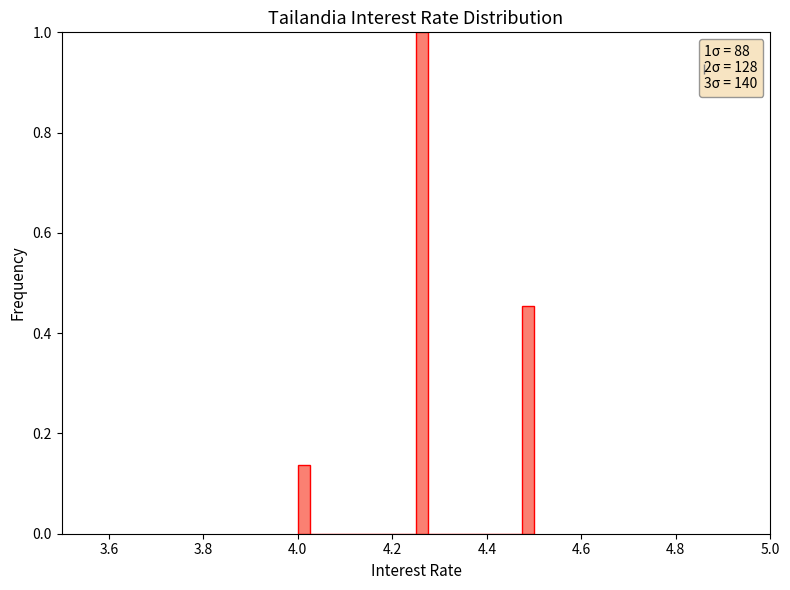

Around what value on the x-axis is the tallest bar? Give the approximate position of its centre, as read against the axis.

4.26